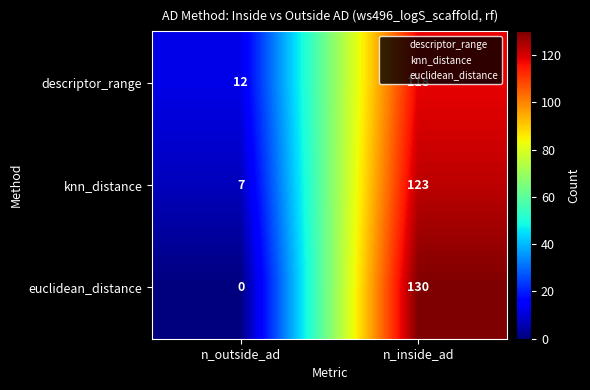

Which series changed the most between n_outside_ad and n_inside_ad?

euclidean_distance